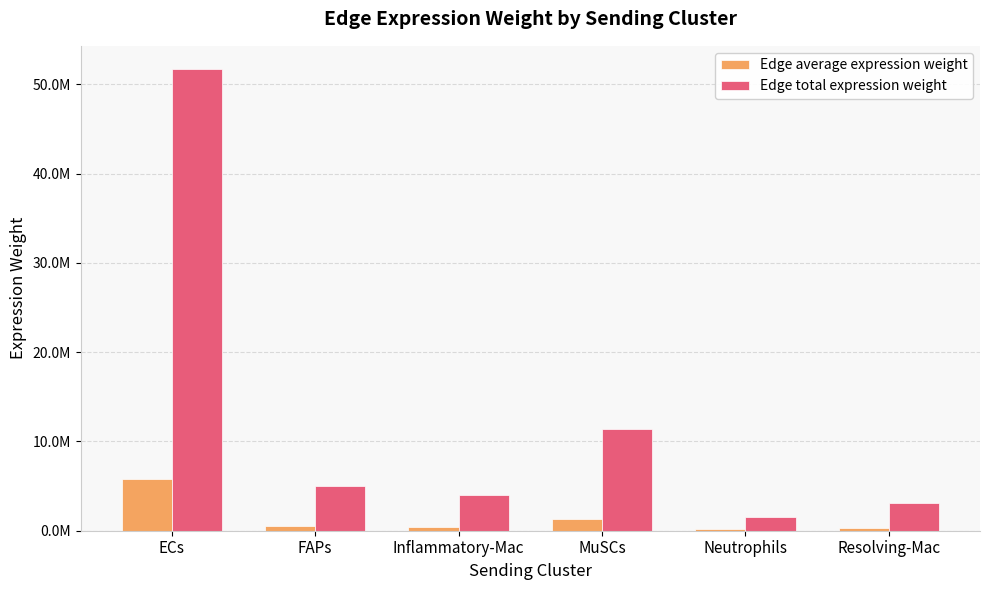

What is the label of the 2nd bar from the right?

Neutrophils